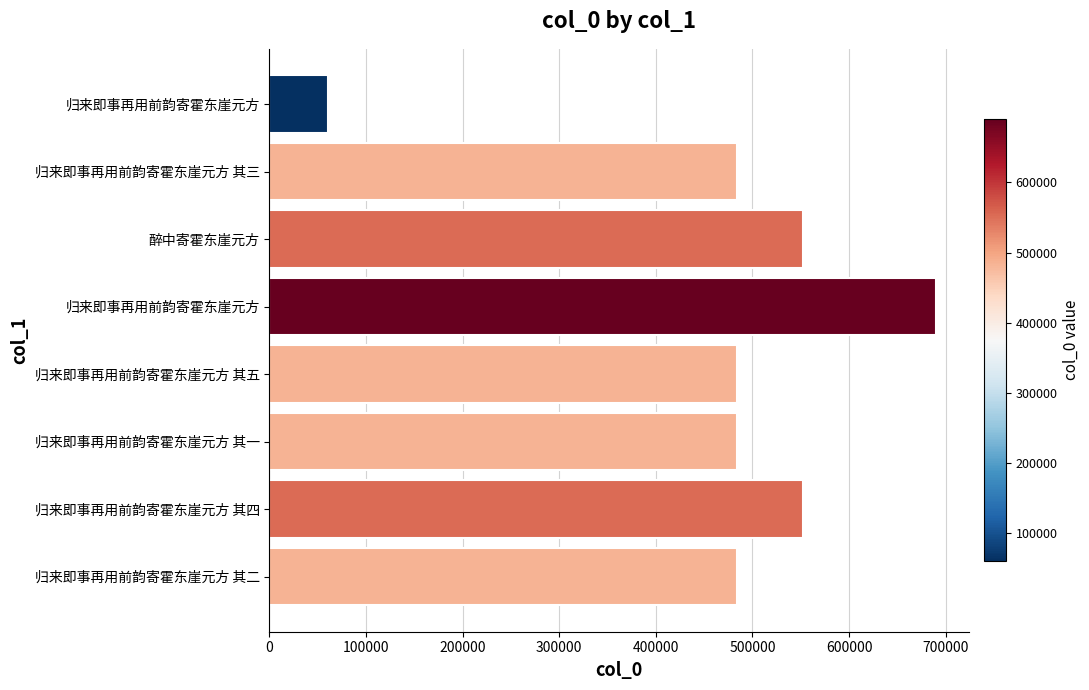

What is the greatest value displayed?

689631